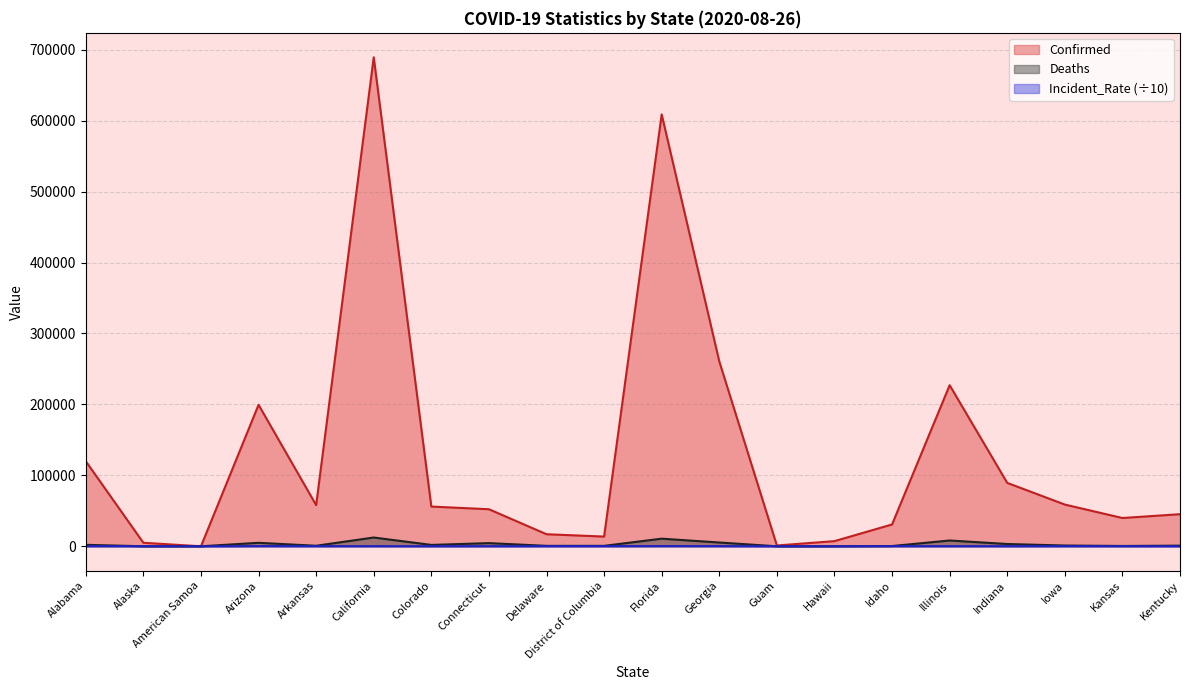

How many lines are shown in the chart?

3